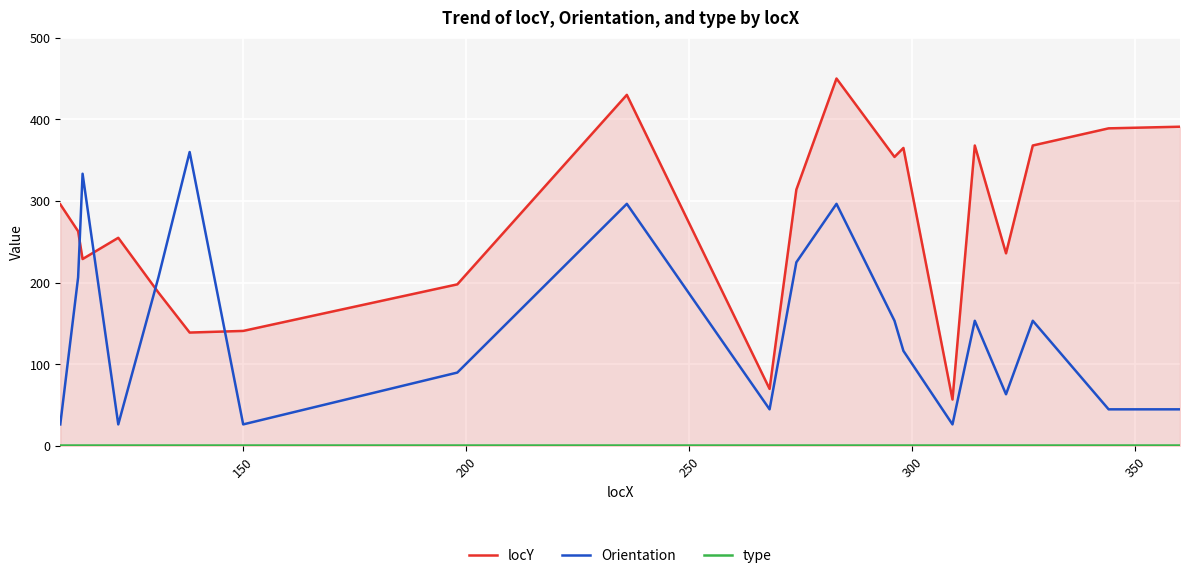

What is the difference between the maximum and minimum values in the Orientation series?

333.4